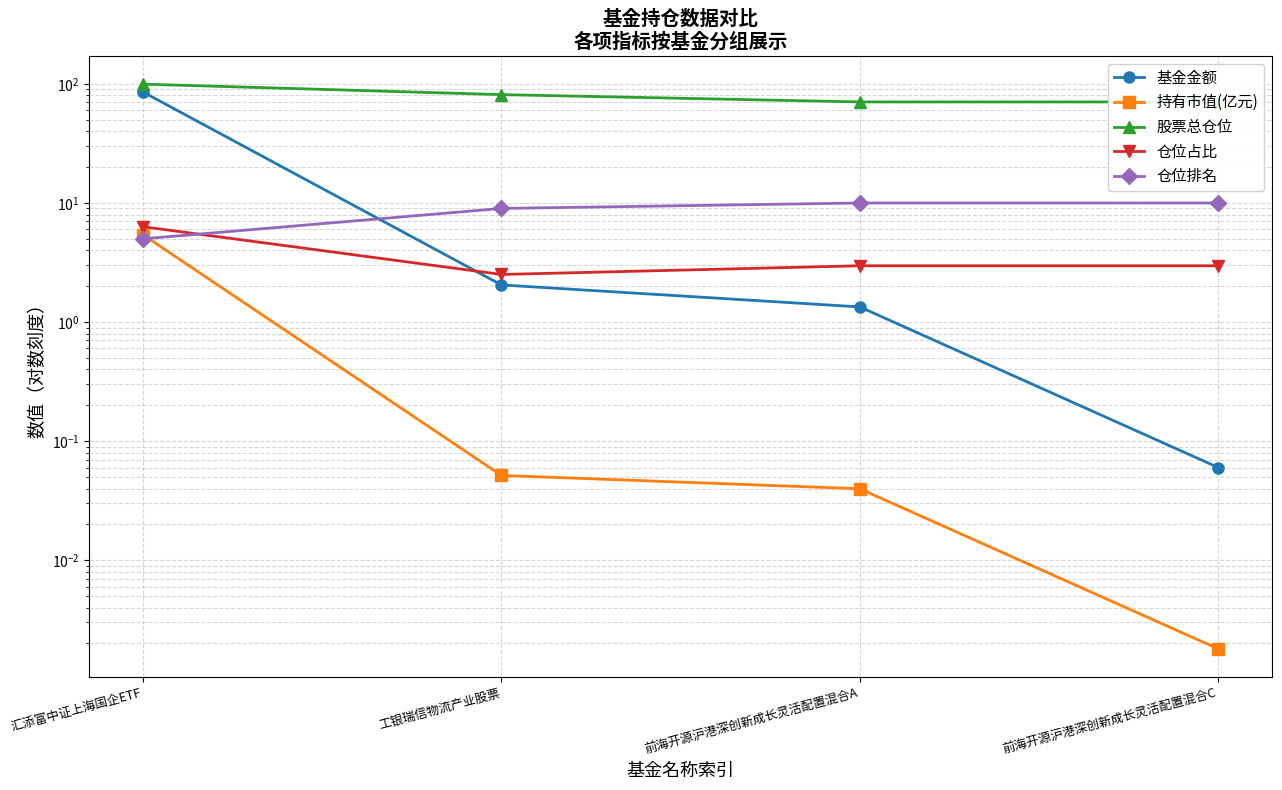

True or false: 持有市值(亿元) and 基金金额 cross at least once.

False